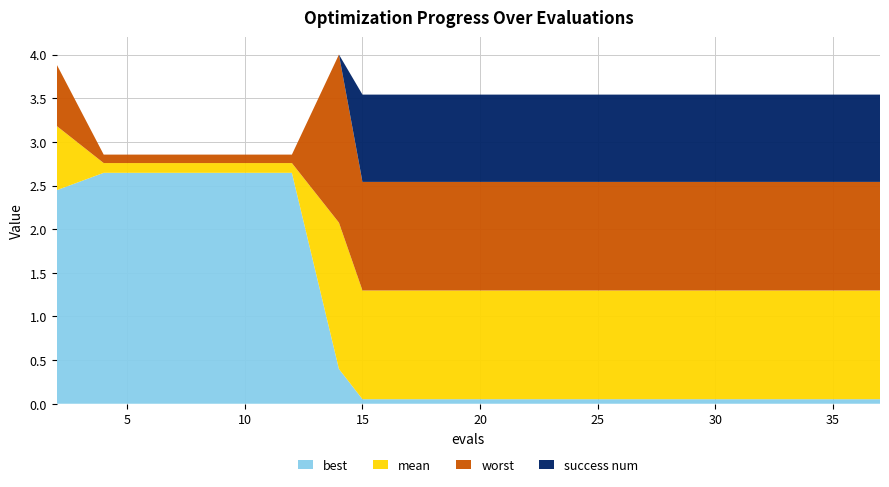

Does the chart have visible grid lines?

Yes